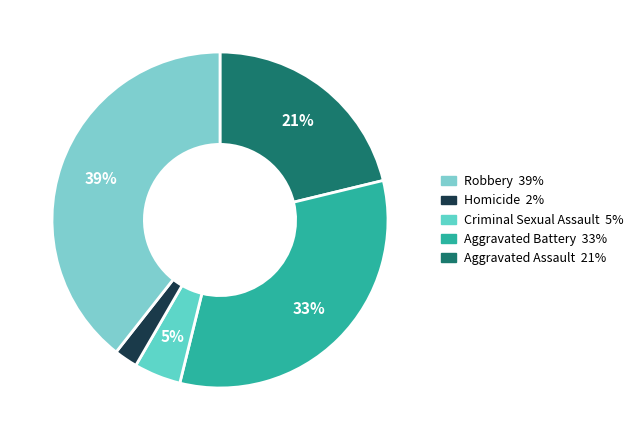

How many segments does this pie chart have?

5